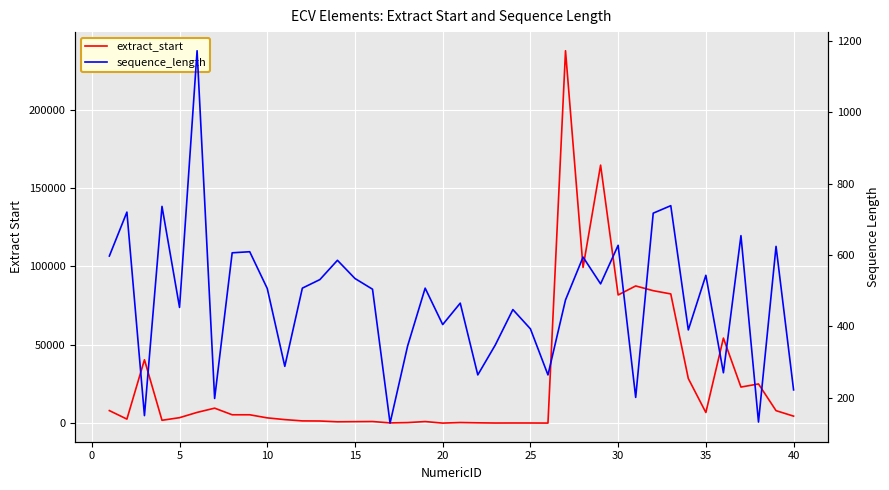

The extract_start series shows 1775 at 15. True or false?

False